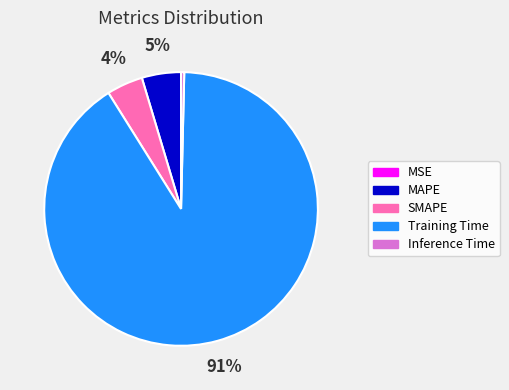

What is the largest slice in the pie chart?

Training Time